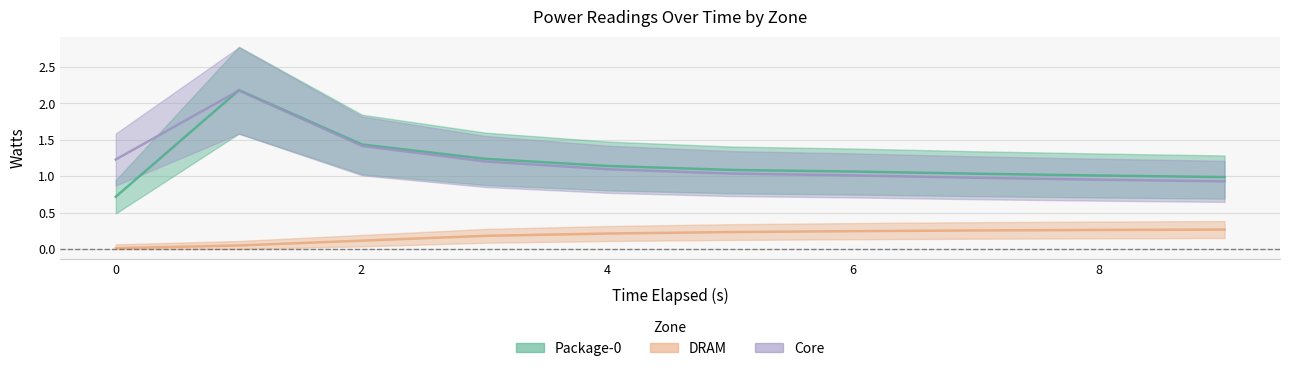

What is the greatest value displayed?

2.2